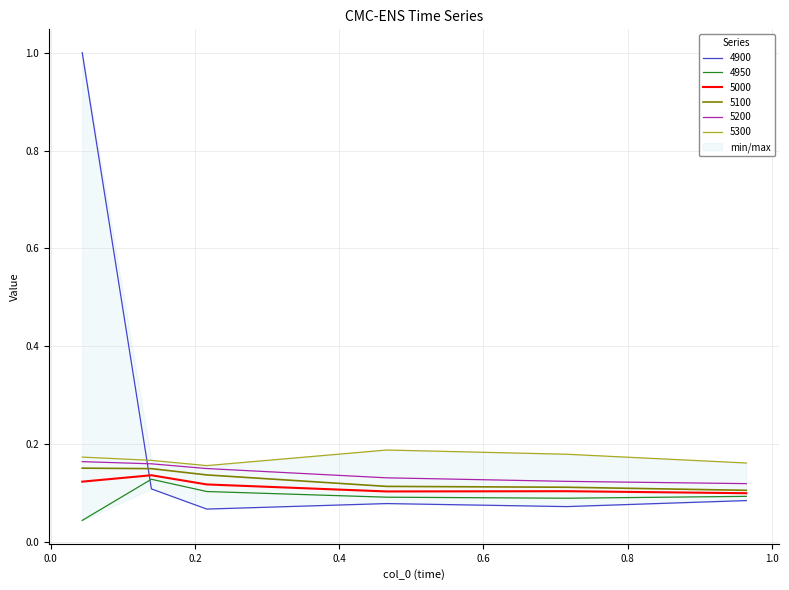

How many interior local peaks does the 4900 series have?

1